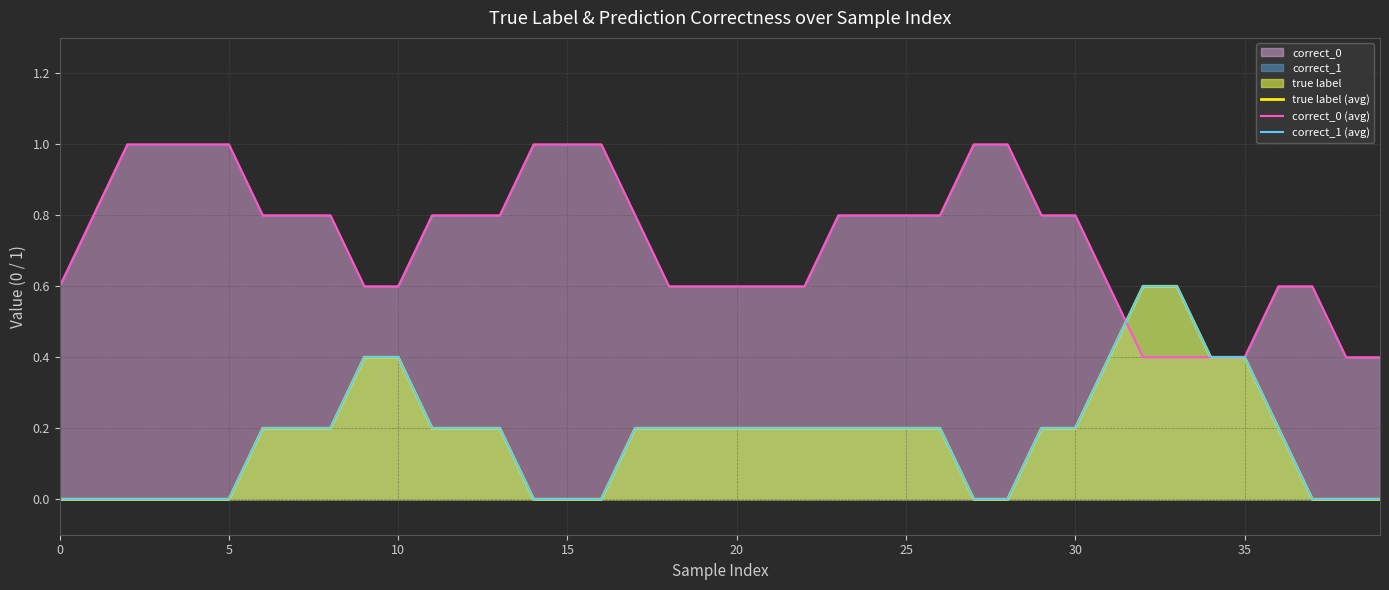

What is the difference between the highest and lowest values at 30?

0.6